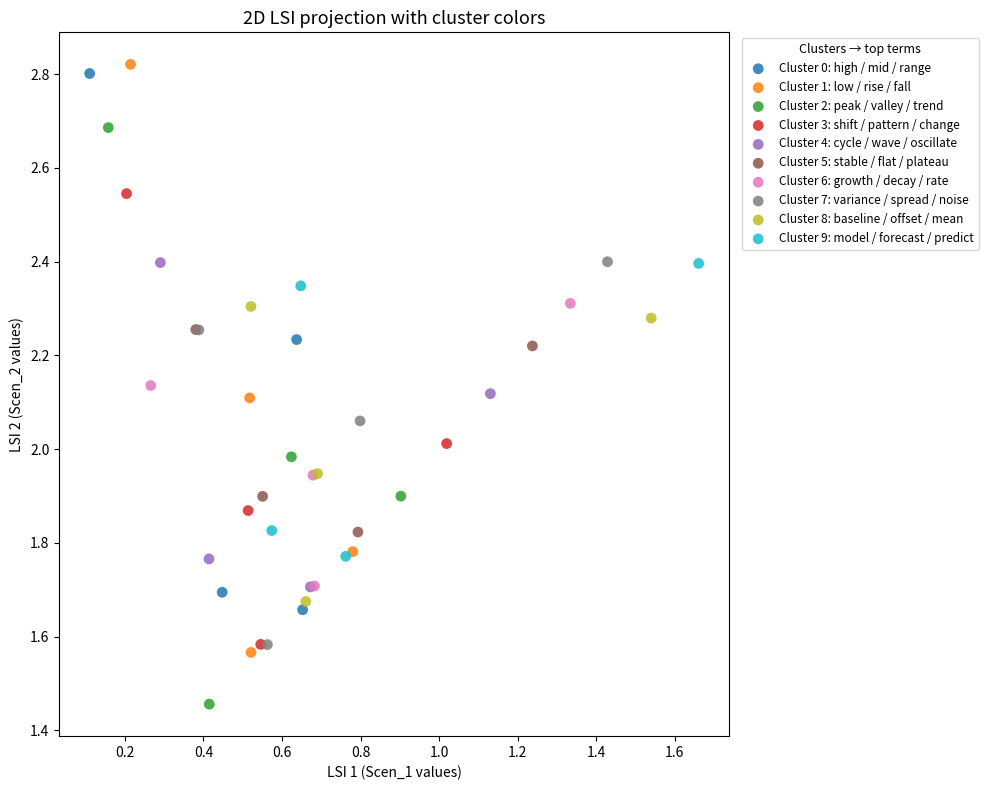

What are all the series names shown in the legend?

Cluster 0: high / mid / range, Cluster 1: low / rise / fall, Cluster 2: peak / valley / trend, Cluster 3: shift / pattern / change, Cluster 4: cycle / wave / oscillate, Cluster 5: stable / flat / plateau, Cluster 6: growth / decay / rate, Cluster 7: variance / spread / noise, Cluster 8: baseline / offset / mean, Cluster 9: model / forecast / predict